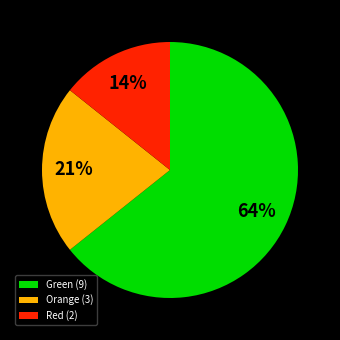

Rank the categories by value from lowest to highest.

Red (2), Orange (3), Green (9)